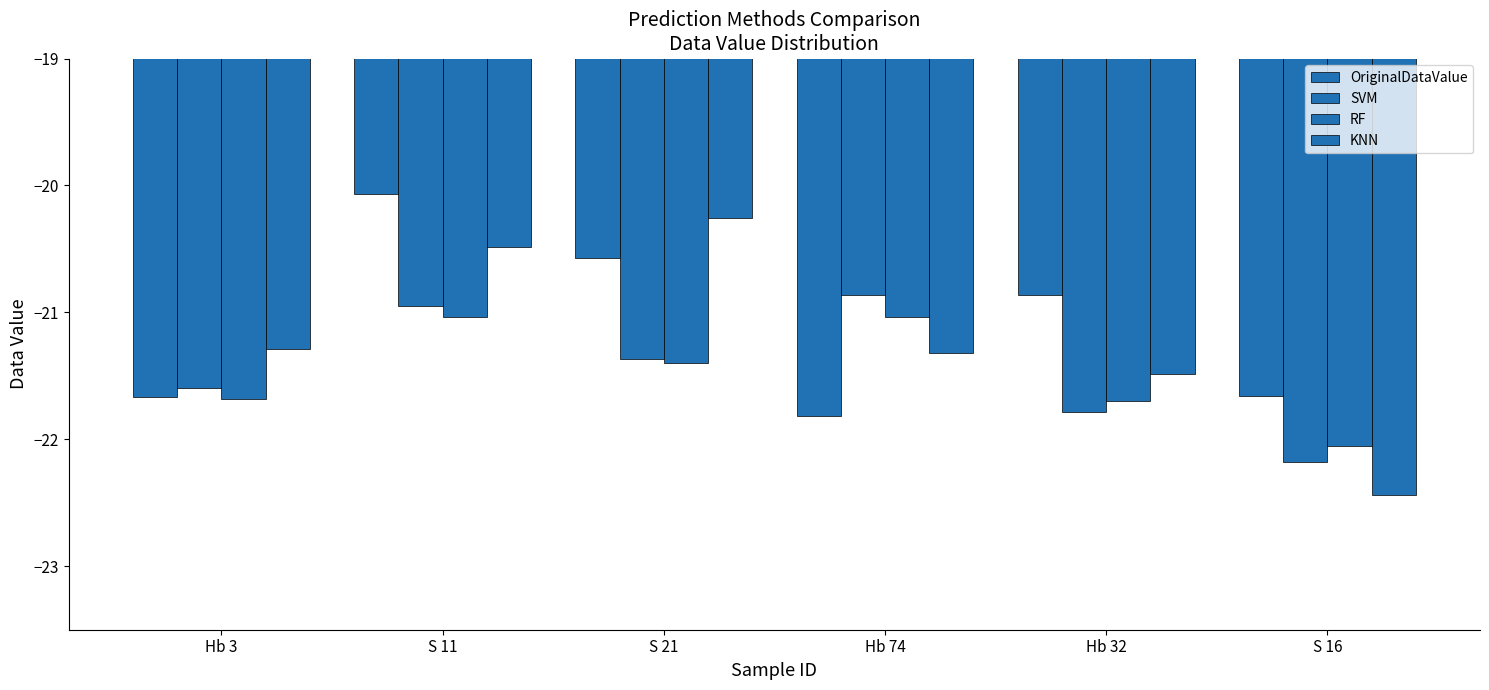

At Hb 3, list the series in order from smallest to largest.

RF, OriginalDataValue, SVM, KNN